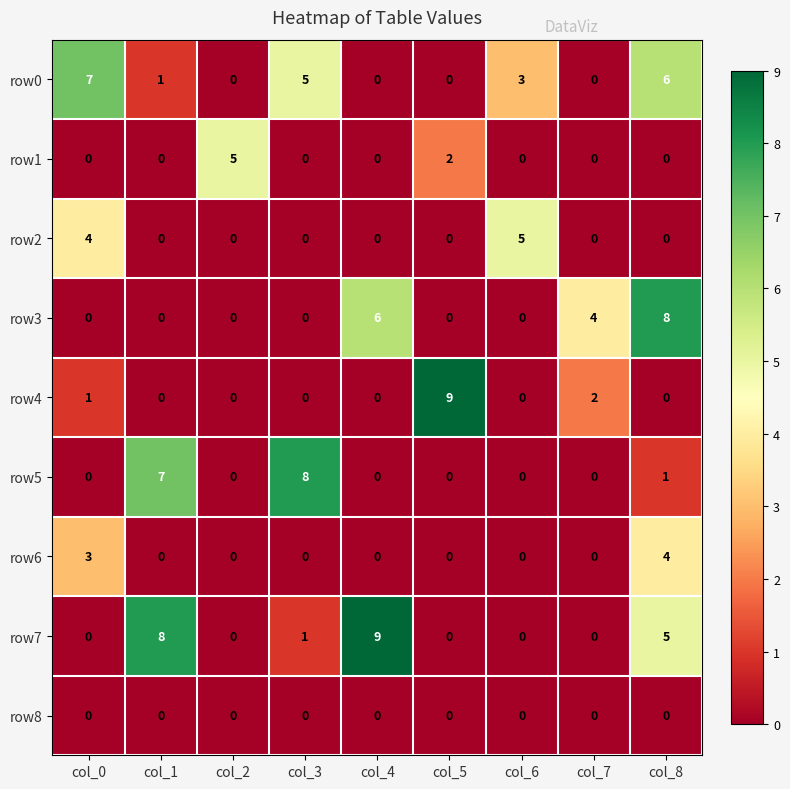

Is the value of row5 at col_2 greater than the value of row4 at col_0?

No